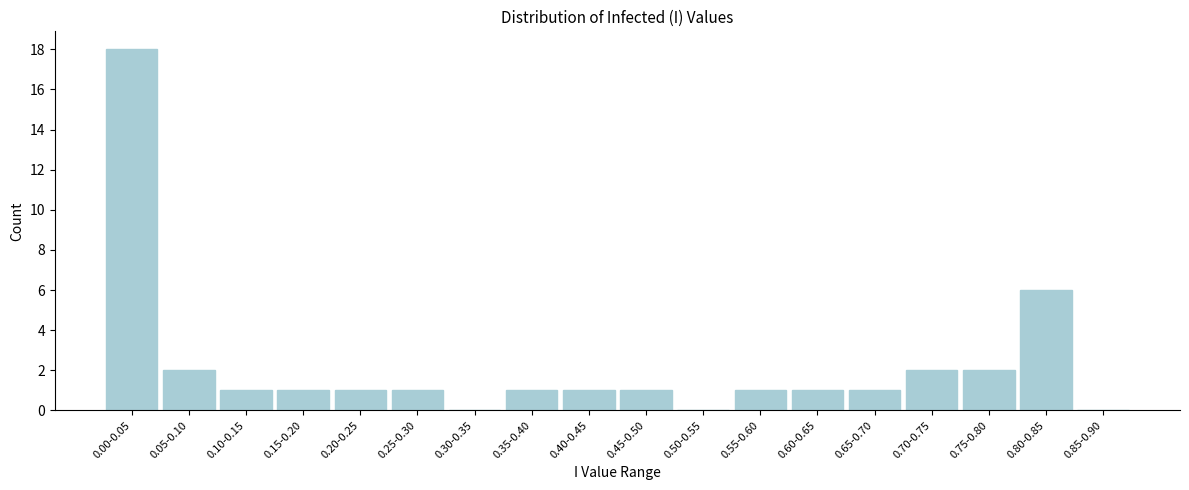

Reading left to right, extract all data points from this chart.

0.00-0.05=18	0.05-0.10=2	0.10-0.15=1	0.15-0.20=1	0.20-0.25=1	0.25-0.30=1	0.30-0.35=0	0.35-0.40=1	0.40-0.45=1	0.45-0.50=1	0.50-0.55=0	0.55-0.60=1	0.60-0.65=1	0.65-0.70=1	0.70-0.75=2	0.75-0.80=2	0.80-0.85=6	0.85-0.90=0